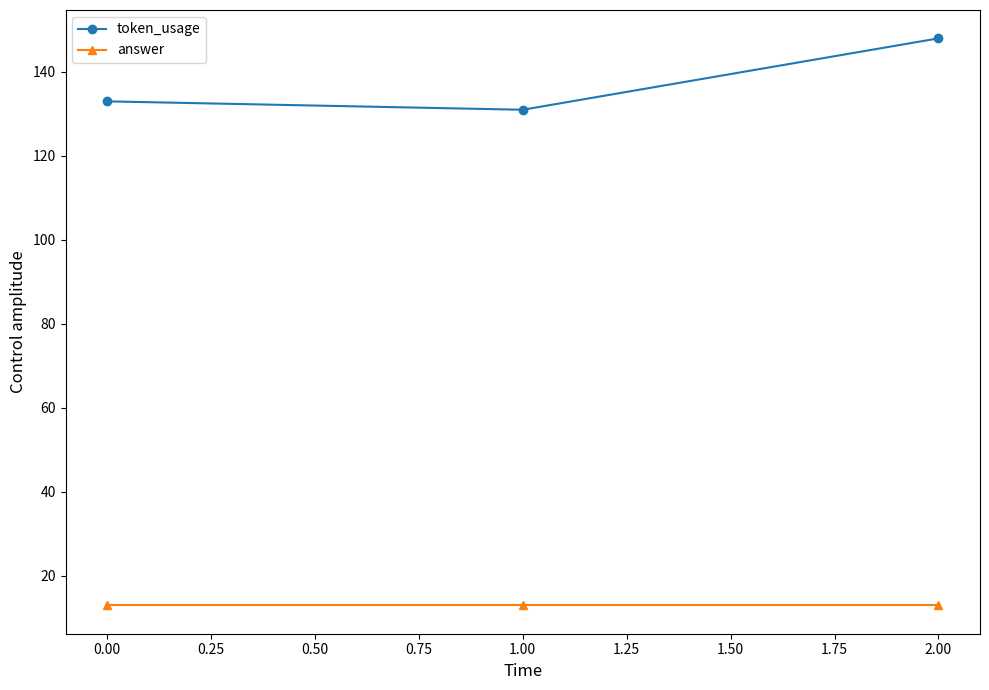

How many data points does each series have?

3